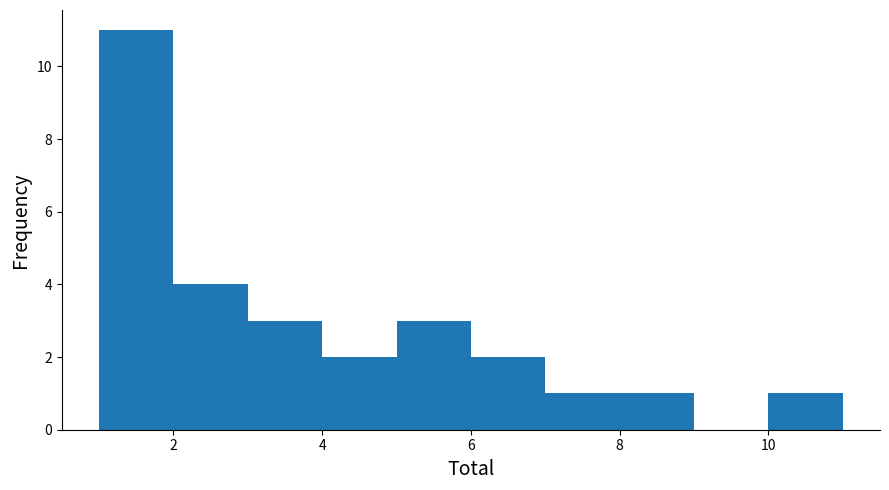

Reading left to right, transcribe this chart: for each bar, give the range it covers on the x-axis and its height. The values are not printed on the chart, so give them approximately, as read against the axis.

1 to 2: 11
2 to 3: 4
3 to 4: 3
4 to 5: 2
5 to 6: 3
6 to 7: 2
7 to 8: 1
8 to 9: 1
9 to 10: 0
10 to 11: 1